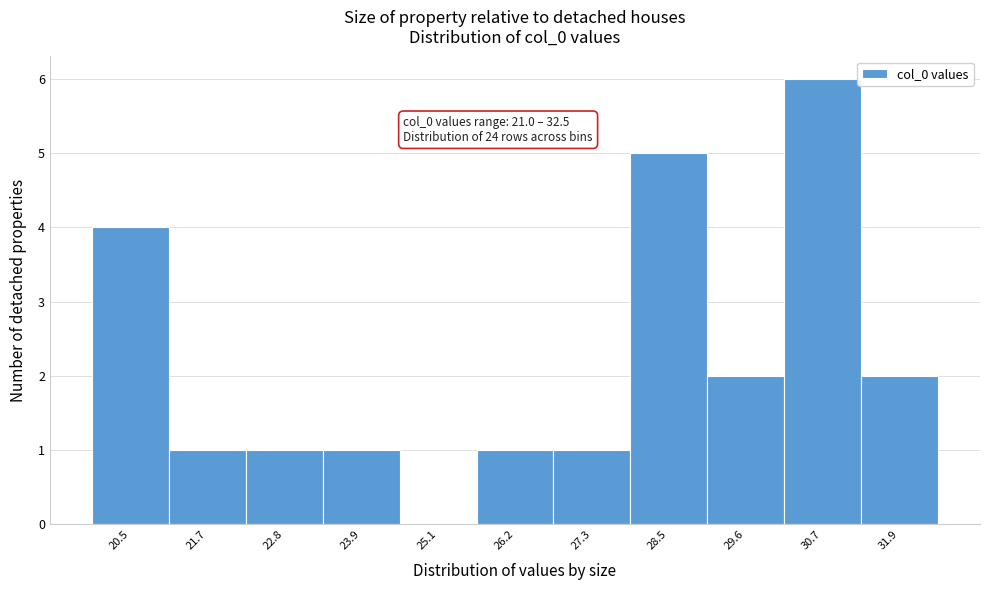

Reading left to right, list all the values displayed in this chart.

20.5=4	21.7=1	22.8=1	23.9=1	25.1=0	26.2=1	27.3=1	28.5=5	29.6=2	30.7=6	31.9=2